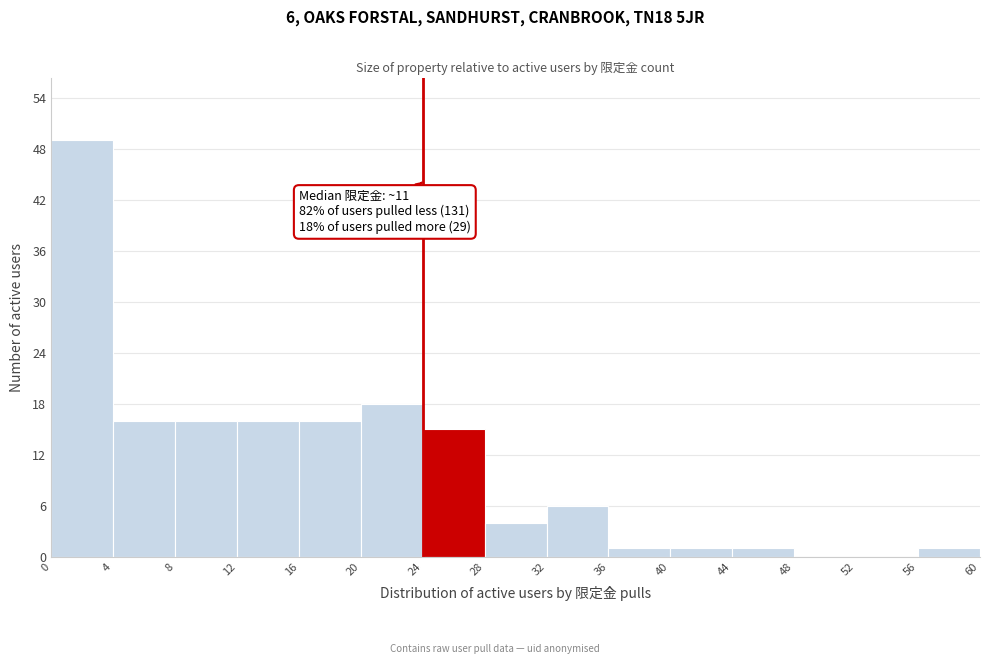

Over which range of the x-axis is the bar tallest?

0 to 4